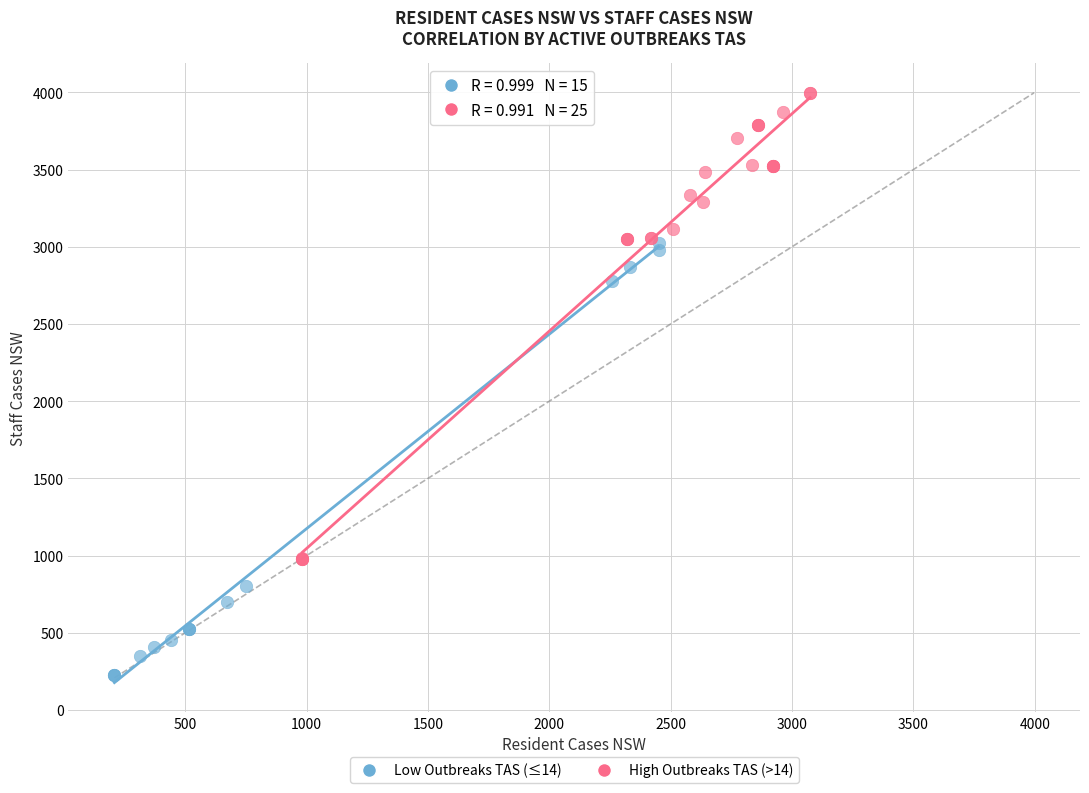

Which series reaches the minimum Y coordinate?

Low Outbreaks TAS (≤14)